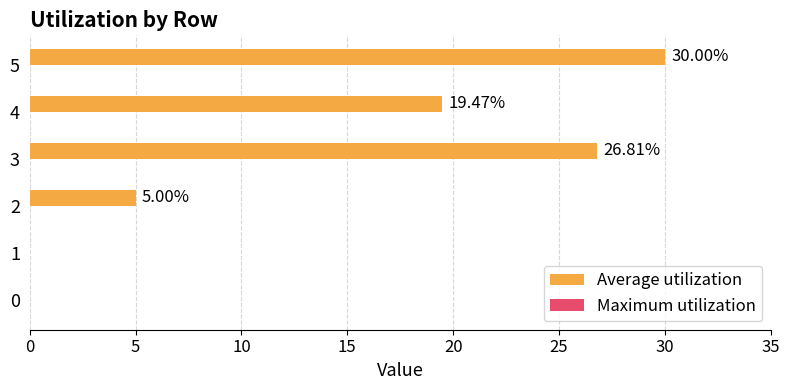

Which has a higher value, 3 or 1?

3